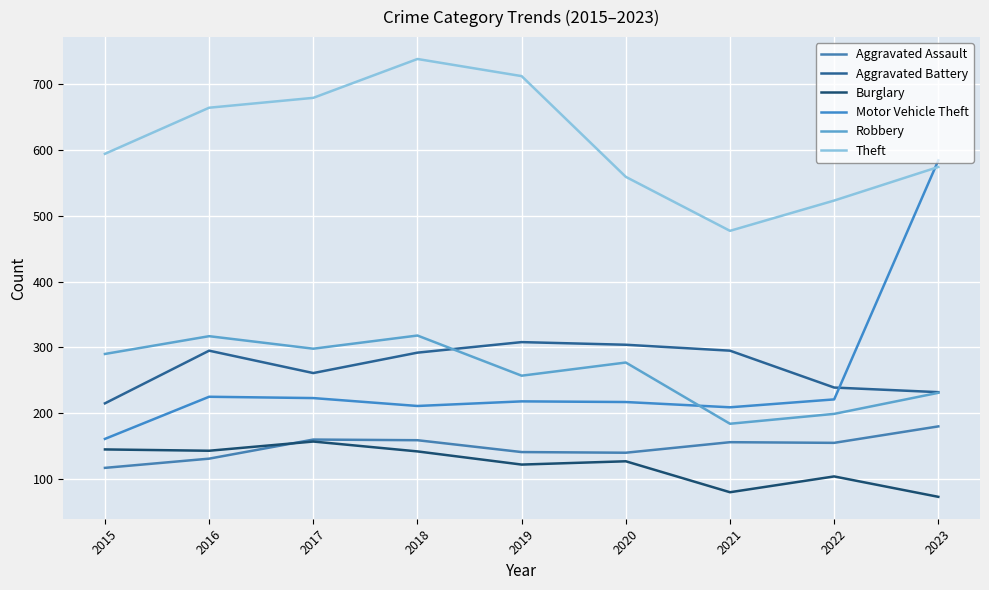

The value of Robbery at 2023 is 231. True or false?

True